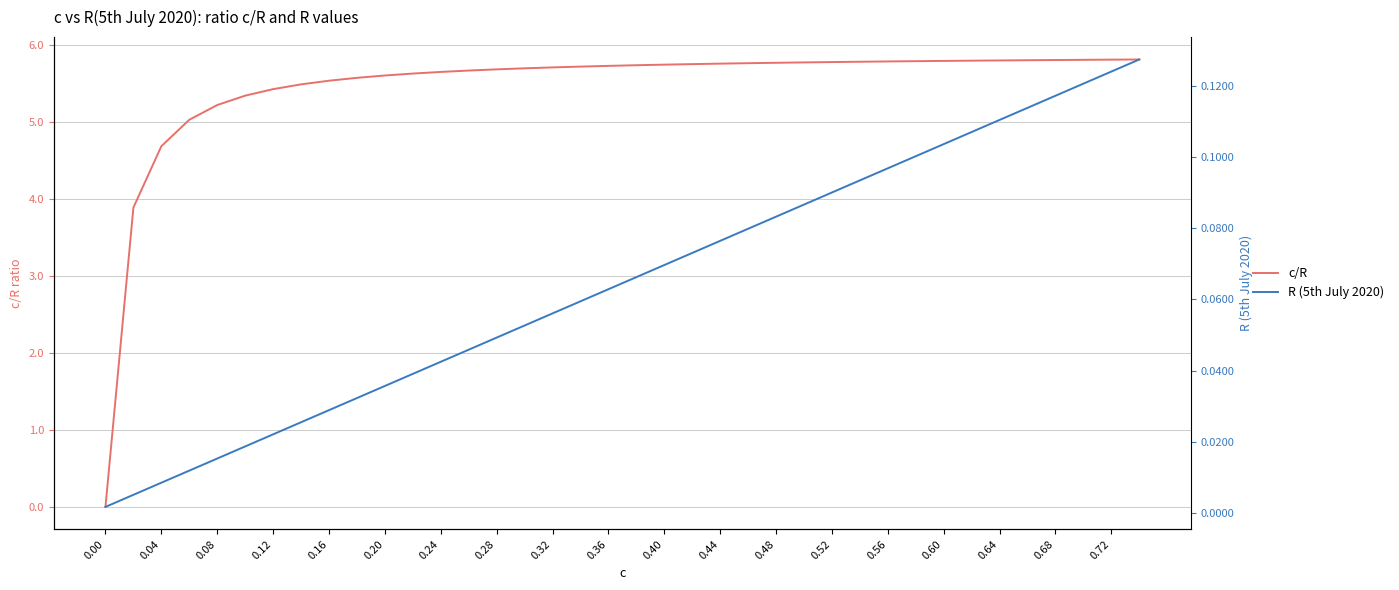

How many values in c/R are above zero?

37